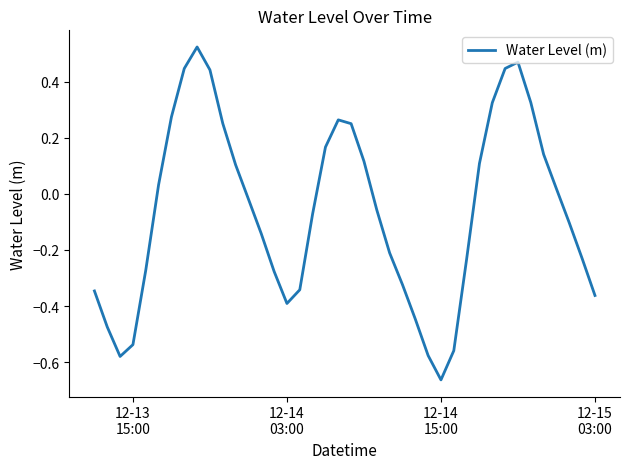

How many distinct data groups are displayed?

1